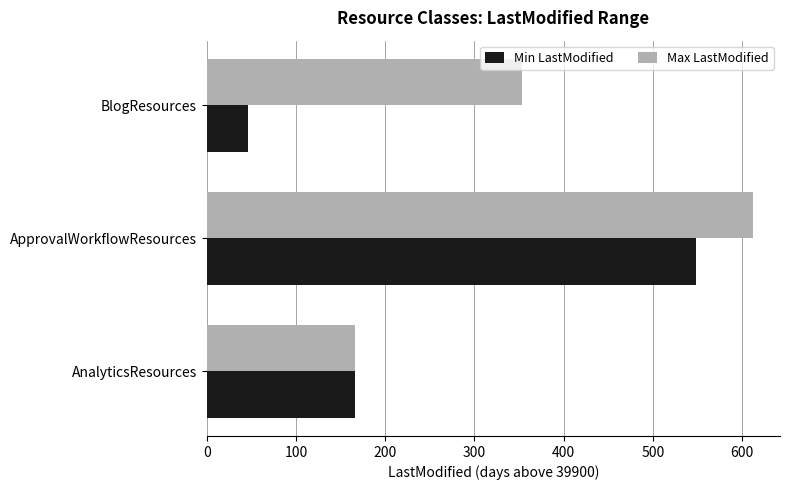

How many data points in Min LastModified are above 165?

2